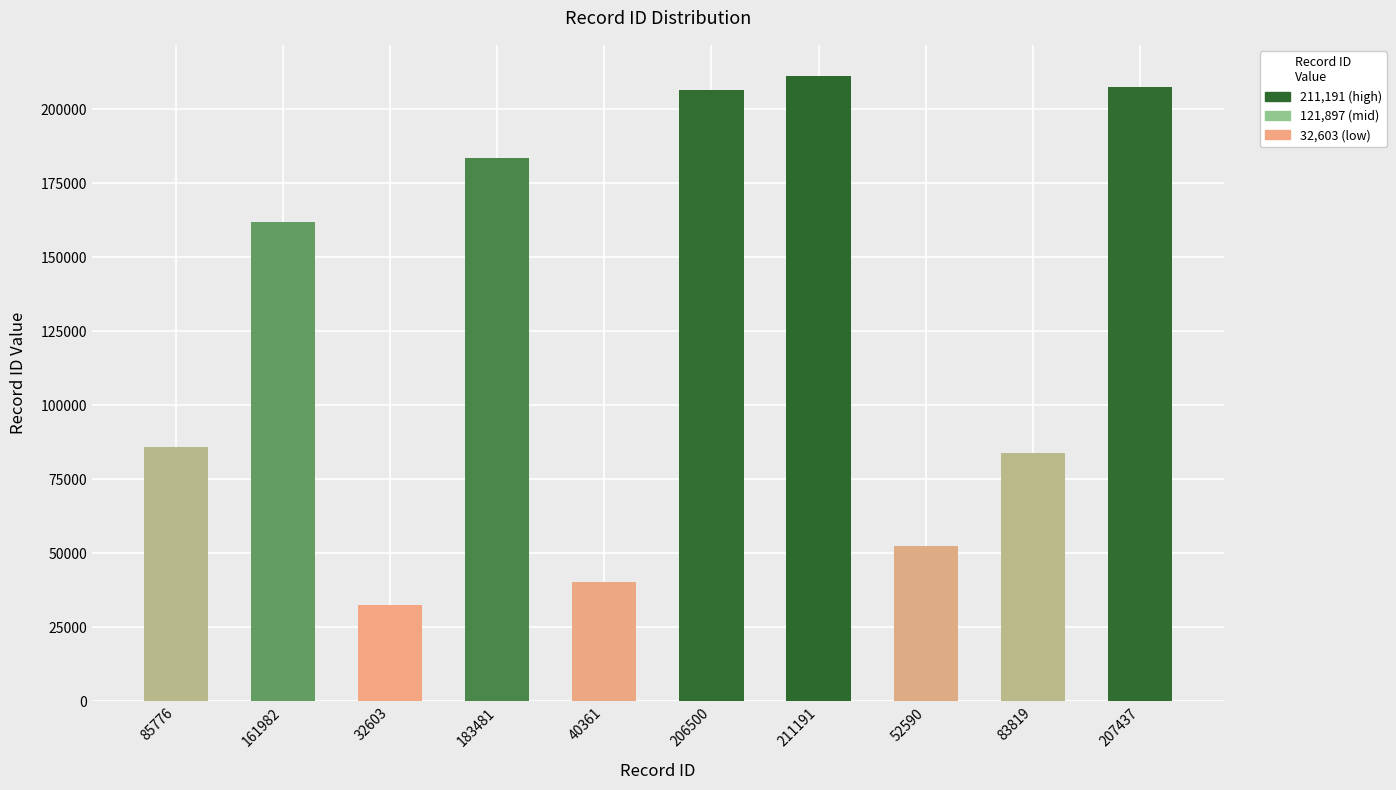

The chart shows a value of 161982 at 161982. True or false?

True